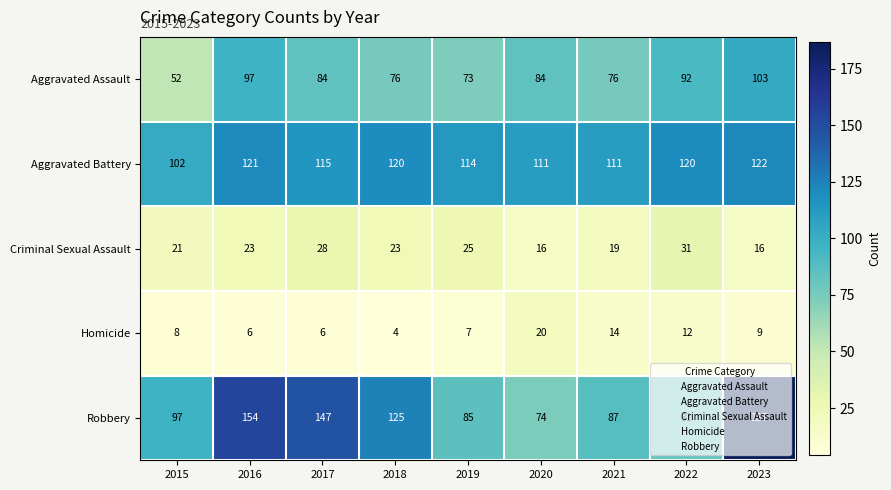

Rank the categories by Robbery value from lowest to highest.

2020, 2022, 2019, 2021, 2015, 2018, 2017, 2016, 2023